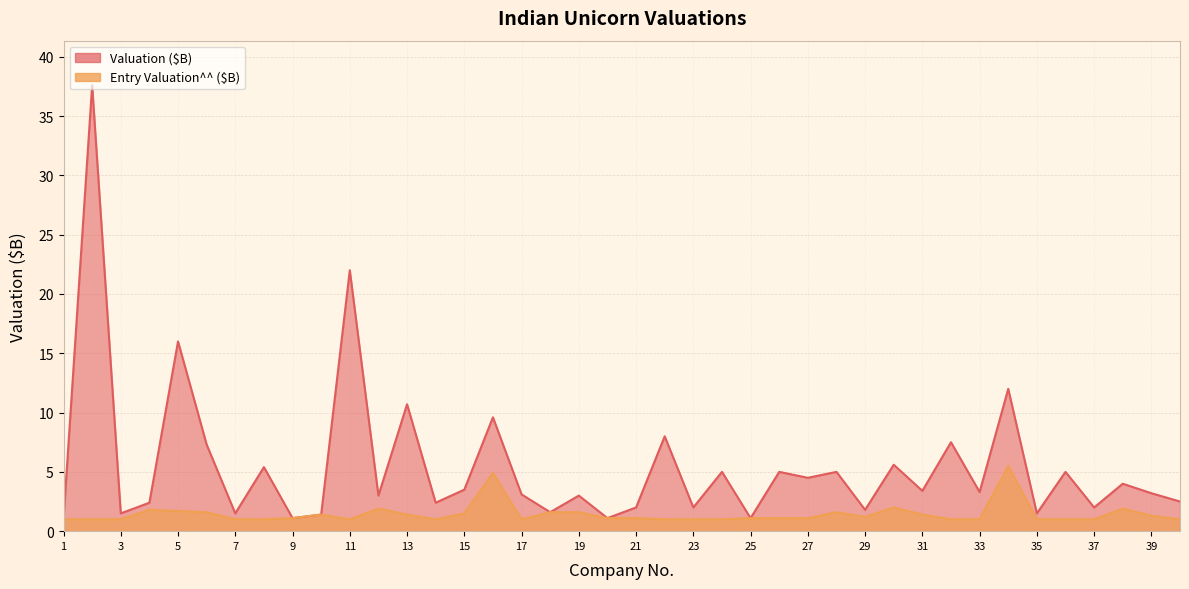

What is the highest value of the Valuation ($B) series?

37.6